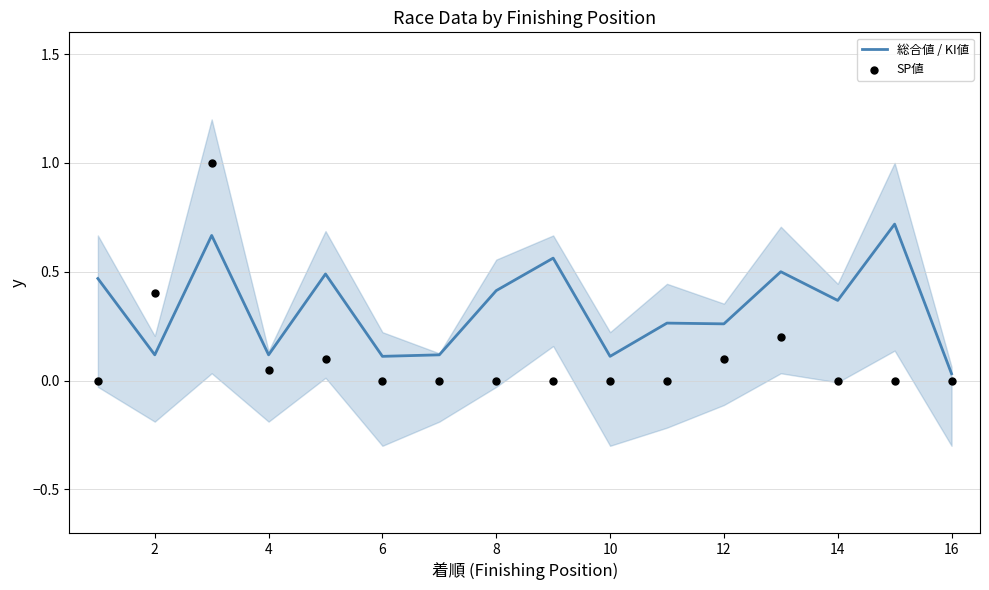

Which series reaches the minimum Y coordinate?

SP値